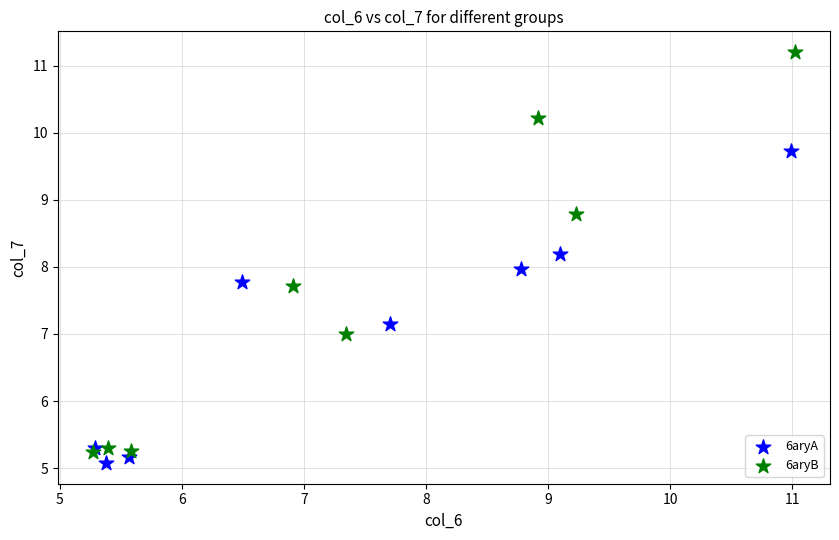

Which series contains the highest Y value?

6aryB